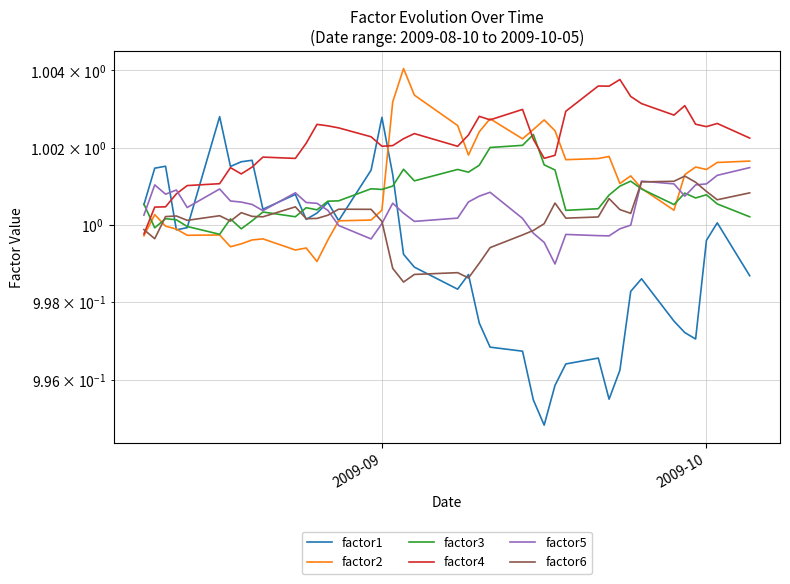

How many lines are shown in the chart?

6